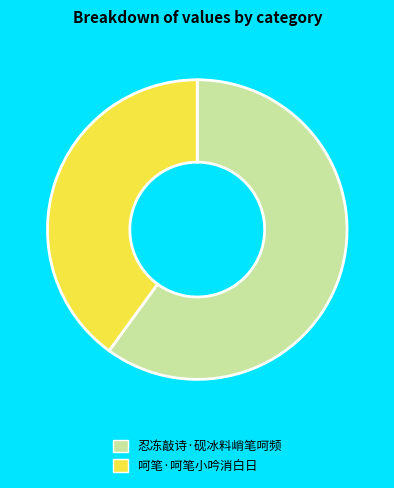

The 呵笔·呵笔小吟消白日 slice represents 33% of the pie. True or false?

False